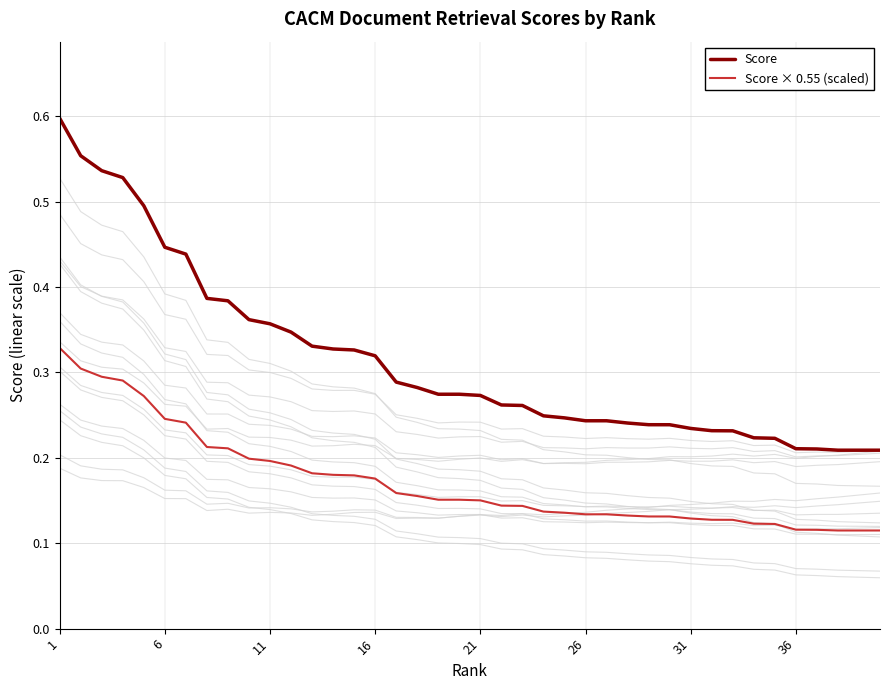

True or false: Score and Score × 0.55 (scaled) cross at least once.

False